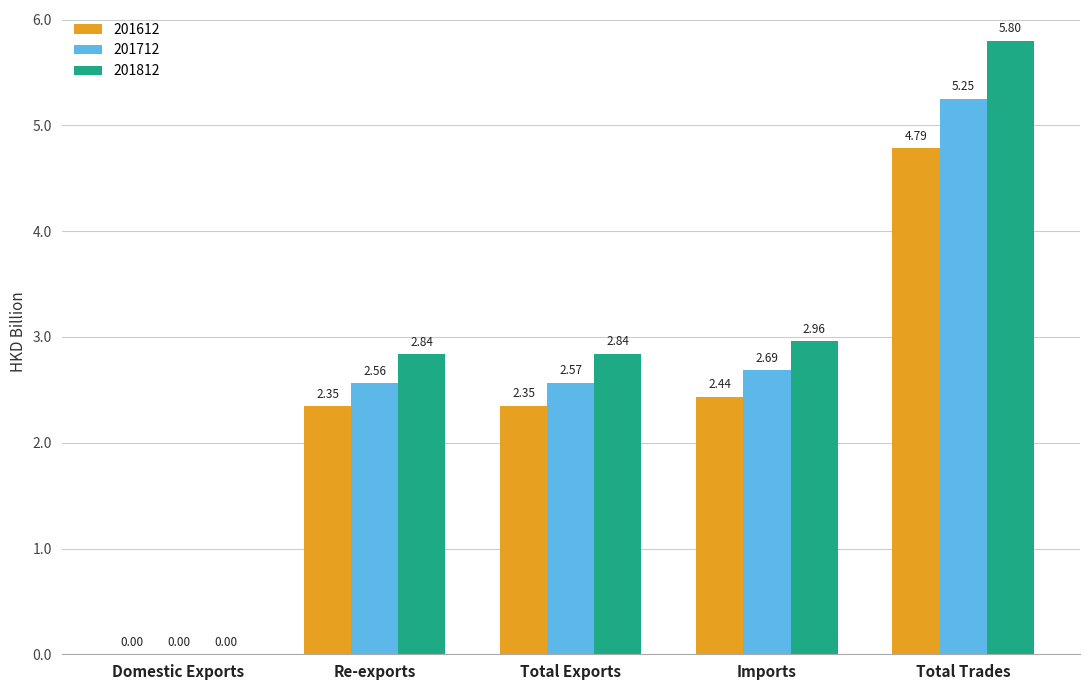

At which label does 201712 reach its peak?

Total Trades